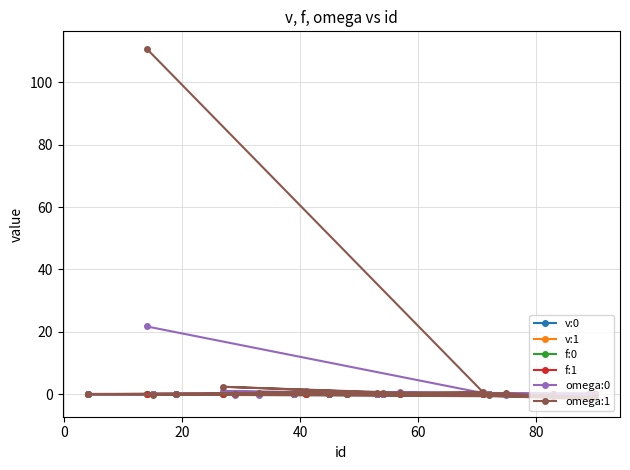

What are all the series names shown in the legend?

v:0, v:1, f:0, f:1, omega:0, omega:1